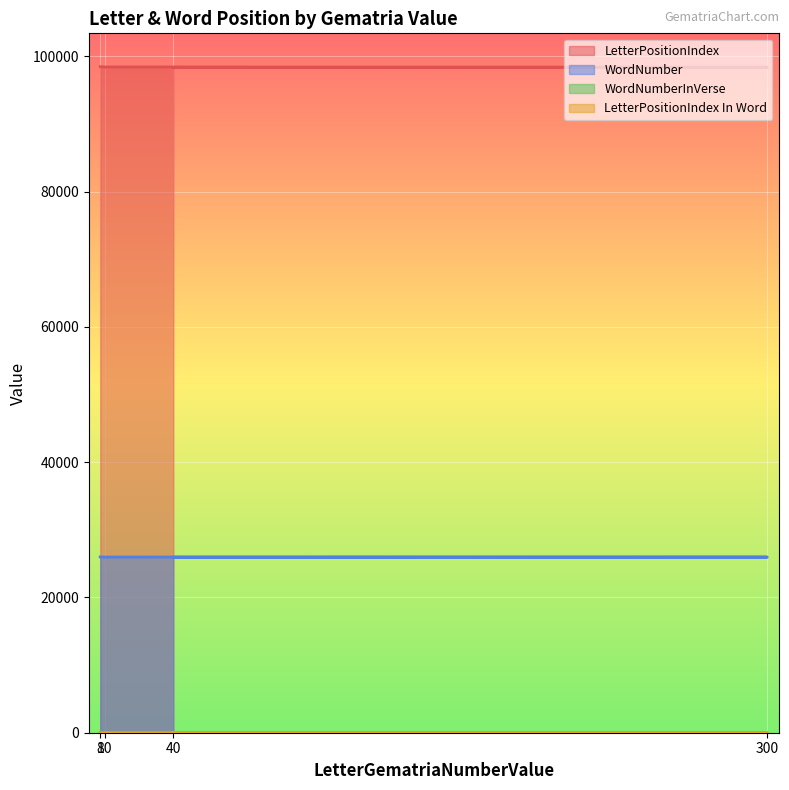

What is the difference between the highest and lowest values at 10?

98451